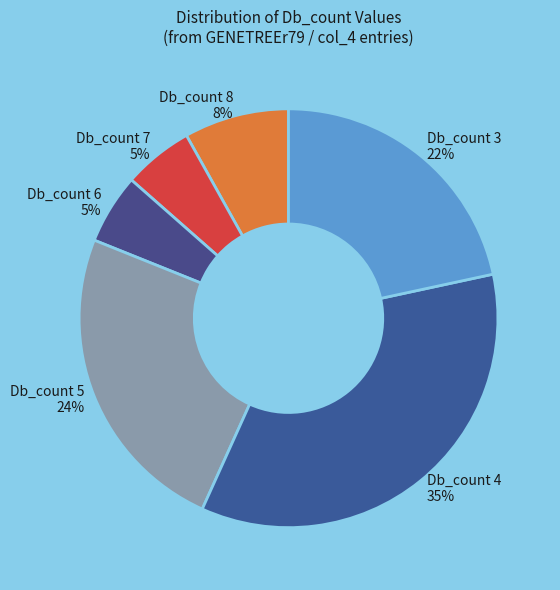

How many slices are in this pie chart?

6